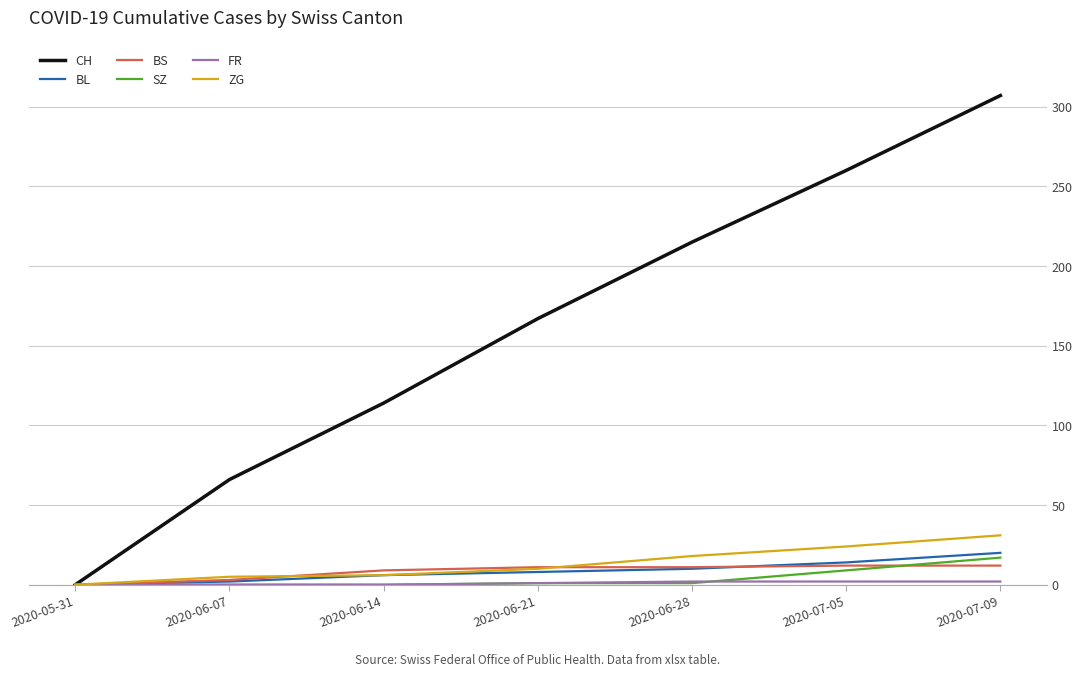

Which series has the widest spread of values?

CH